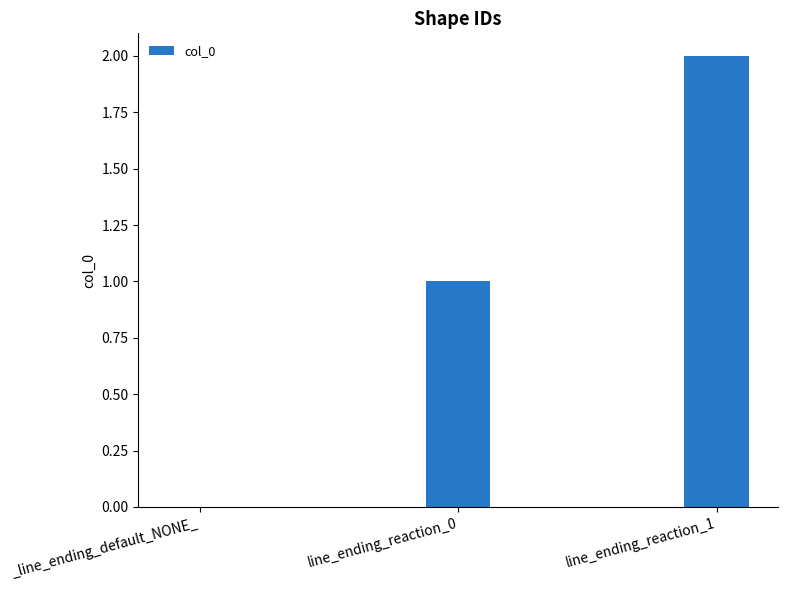

Count the number of data series in this chart.

1